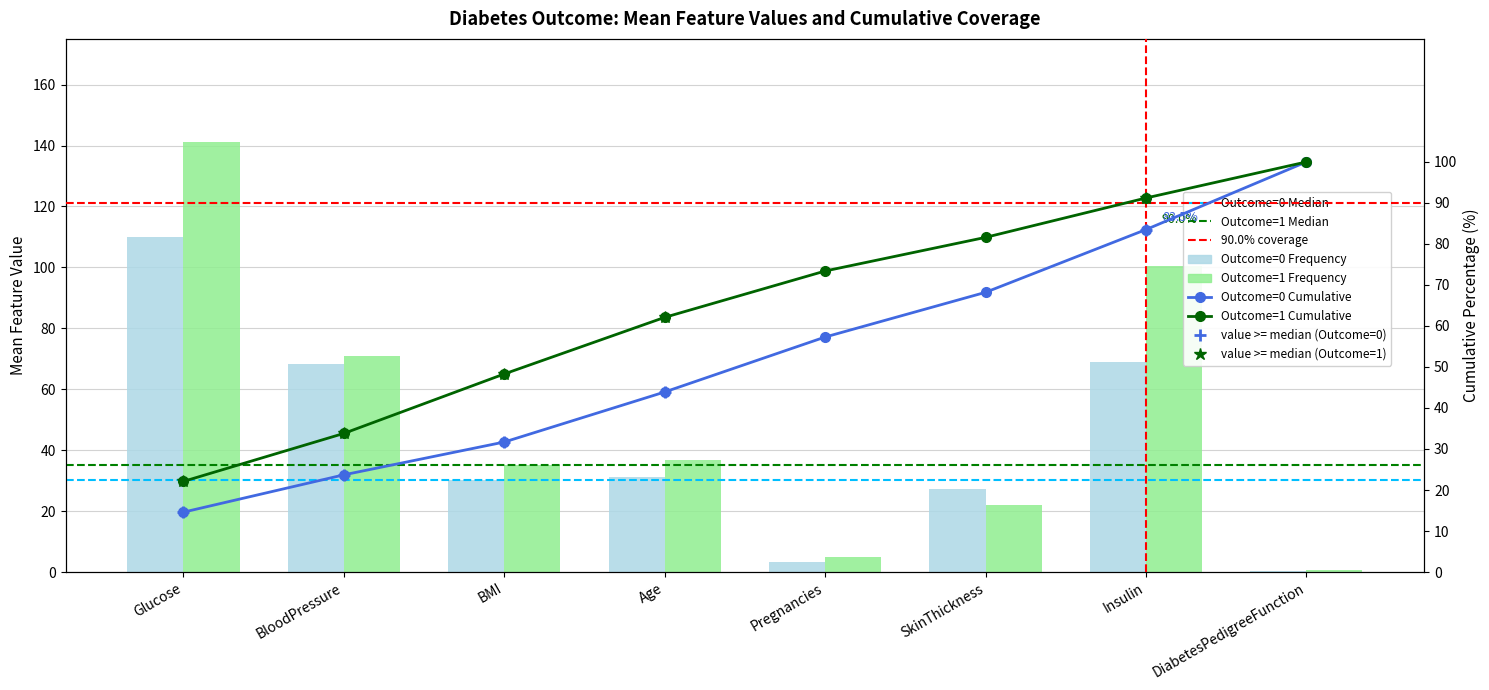

What is the label of the 8th bar from the left?

DiabetesPedigreeFunction